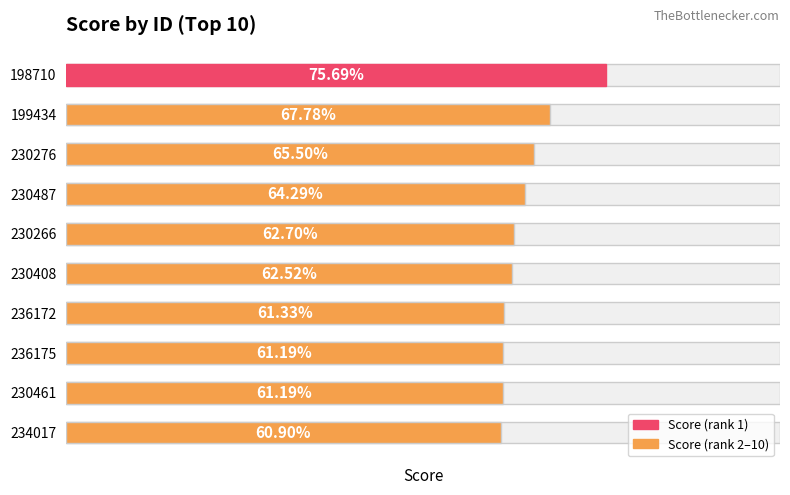

How many bars are there in total?

10